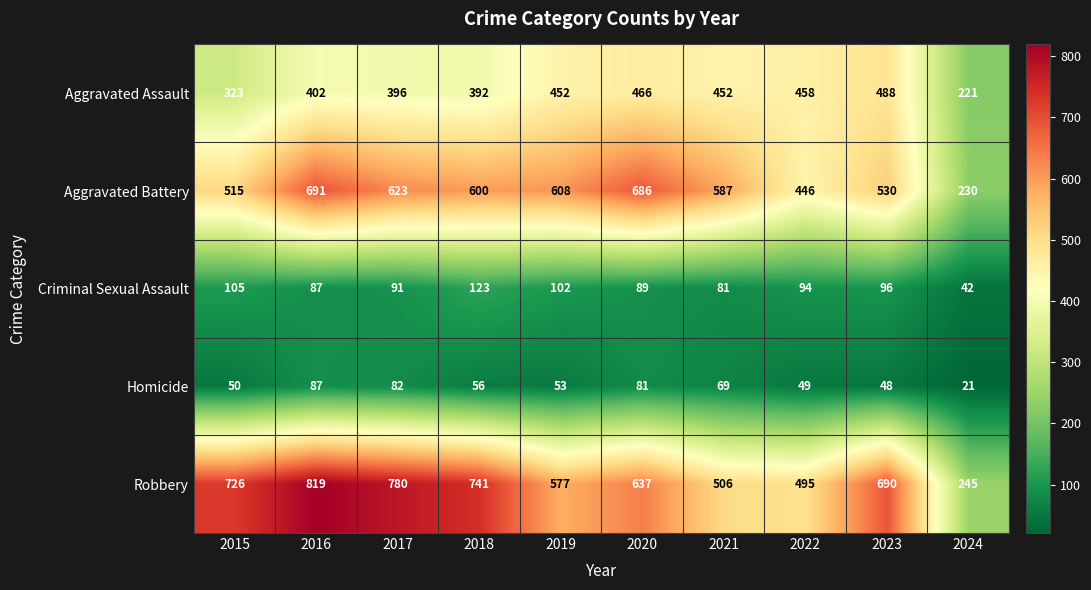

What is the average value of the Homicide series?

60